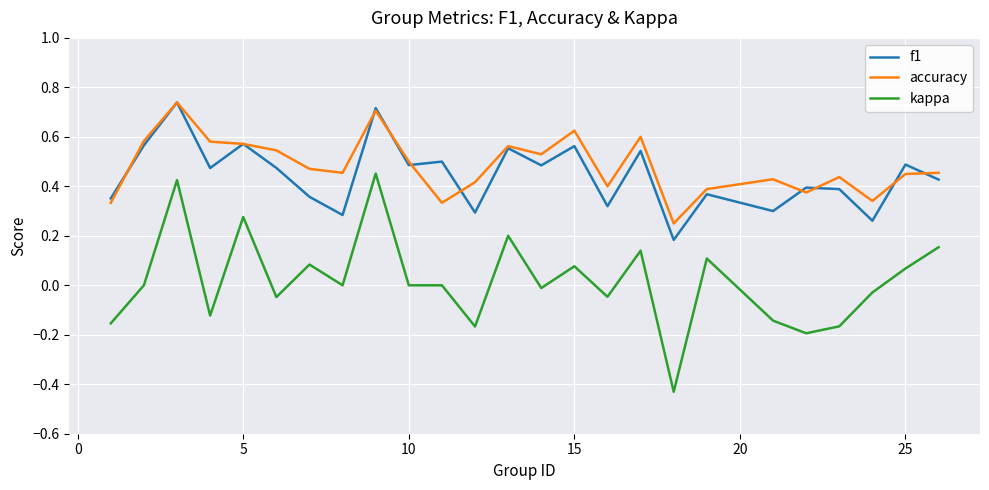

True or false: accuracy and kappa intersect in this chart.

False